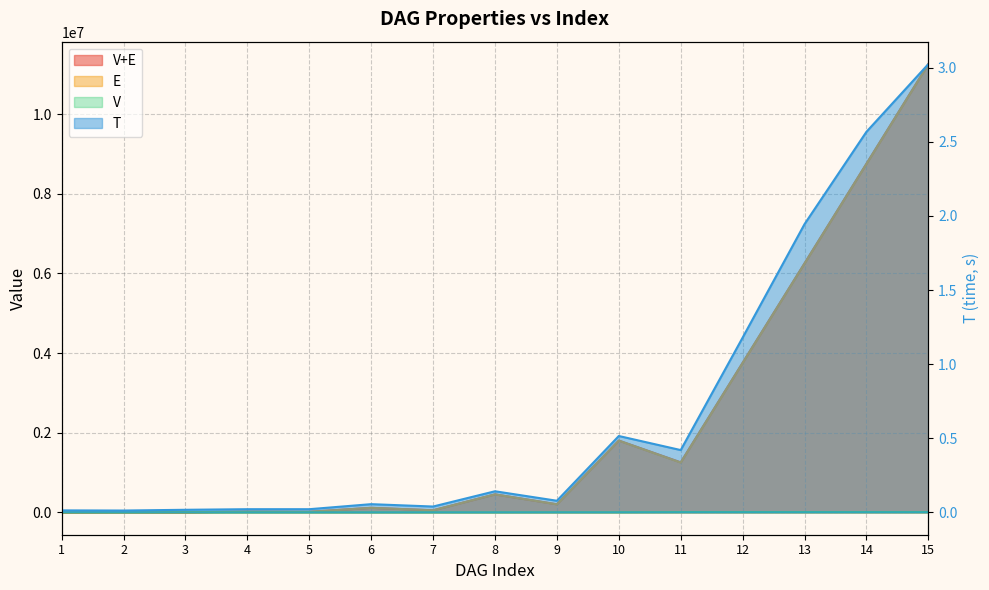

What are all the series names shown in the legend?

V, E, V+E, T